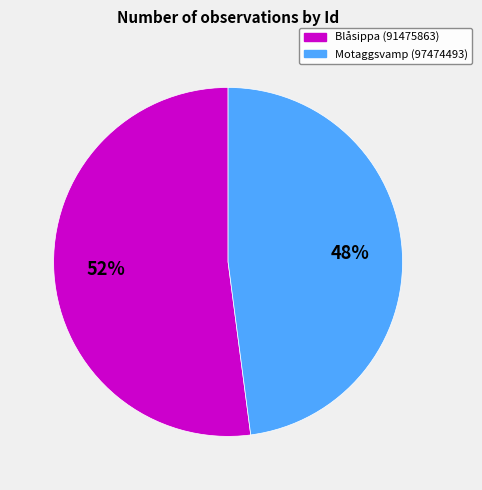

How many slices are in this pie chart?

2